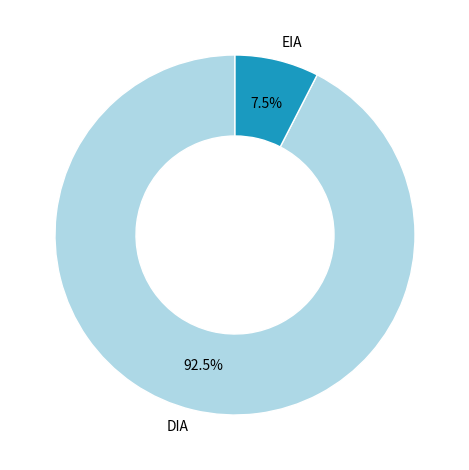

What is the total percentage of EIA and DIA?

100.0%